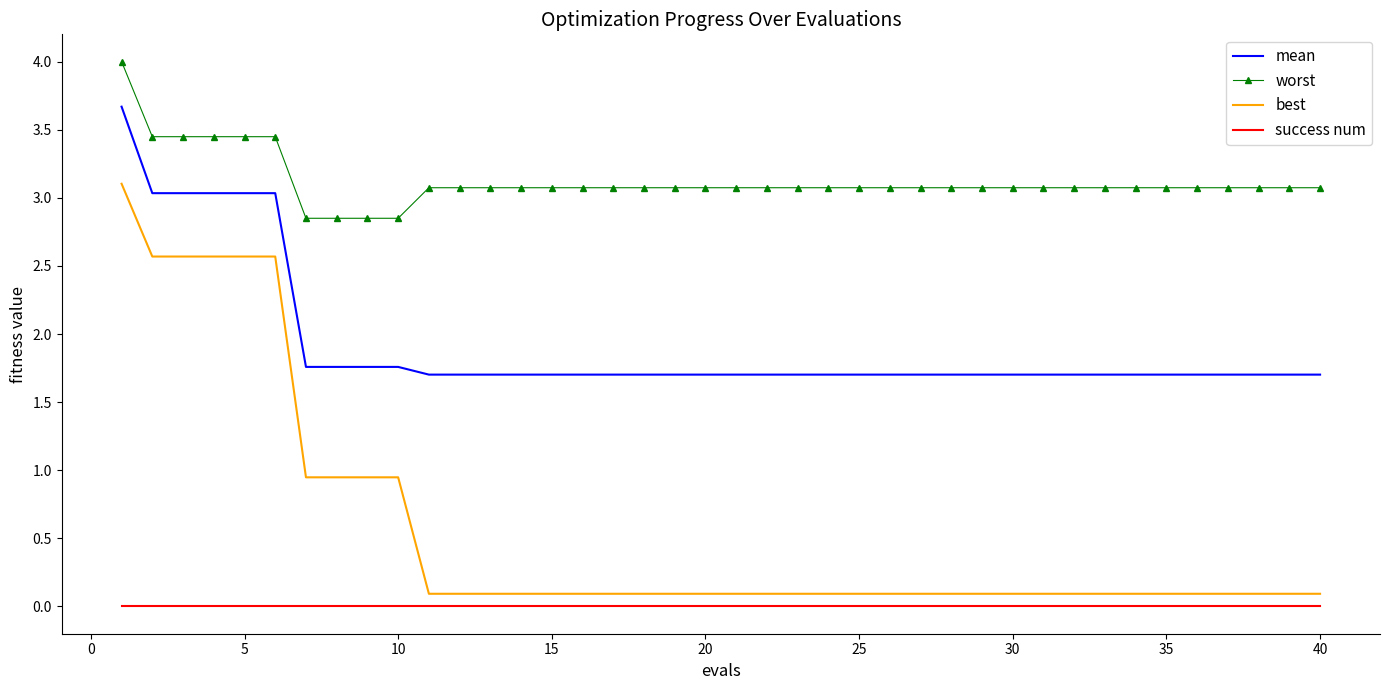

Which series has the largest total across all categories?

worst